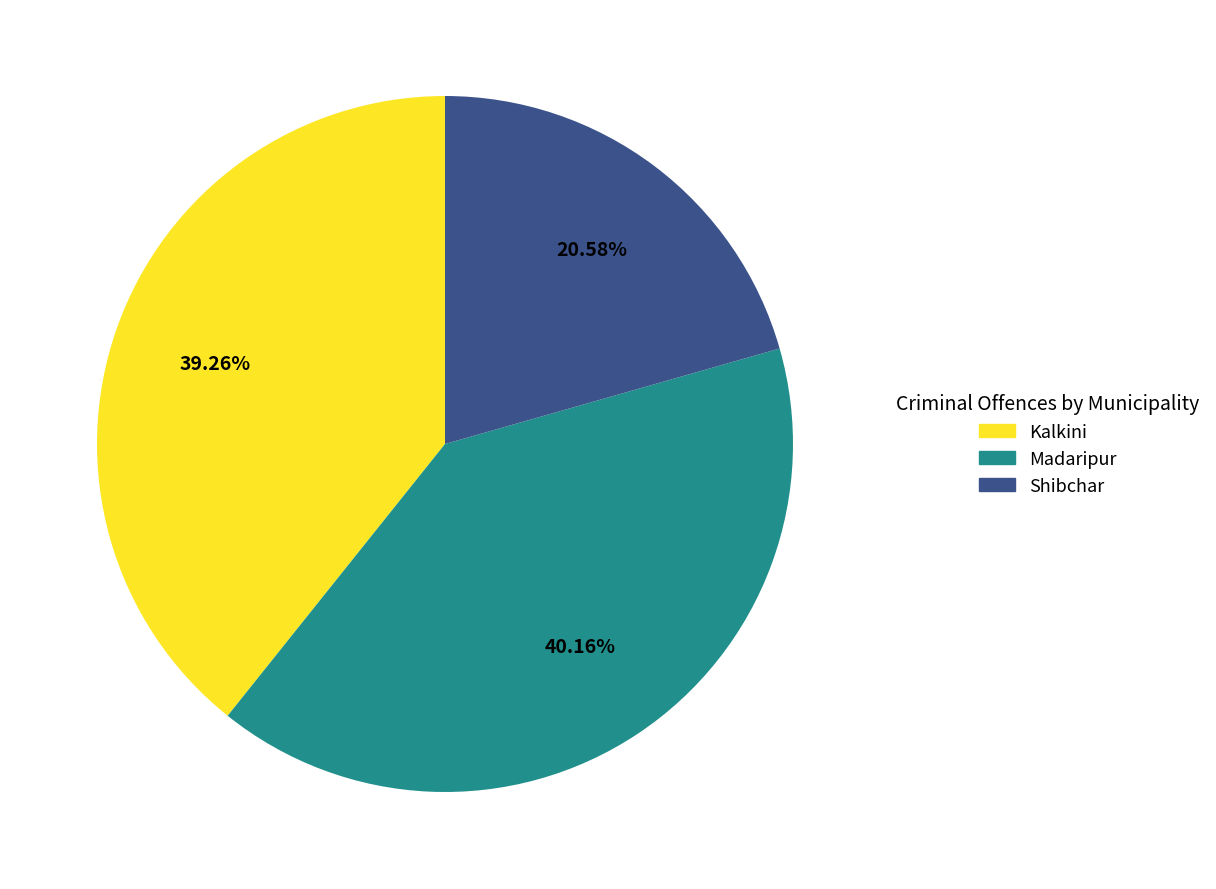

To the nearest percent, what is the difference between the largest and smallest slice percentages?

20%